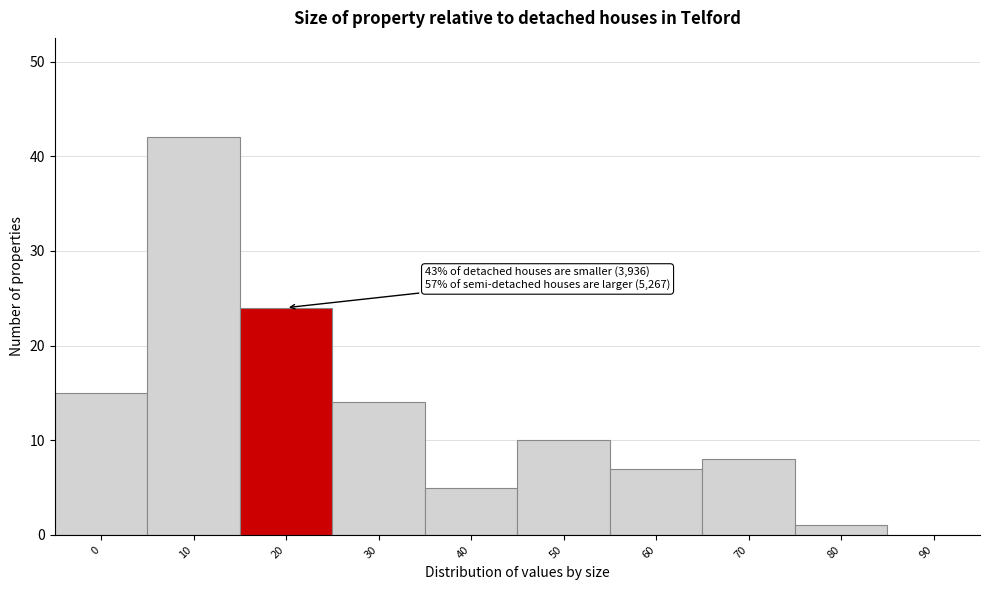

Reading left to right, extract all data points from this chart.

0=15	10=42	20=24	30=14	40=5	50=10	60=7	70=8	80=1	90=0